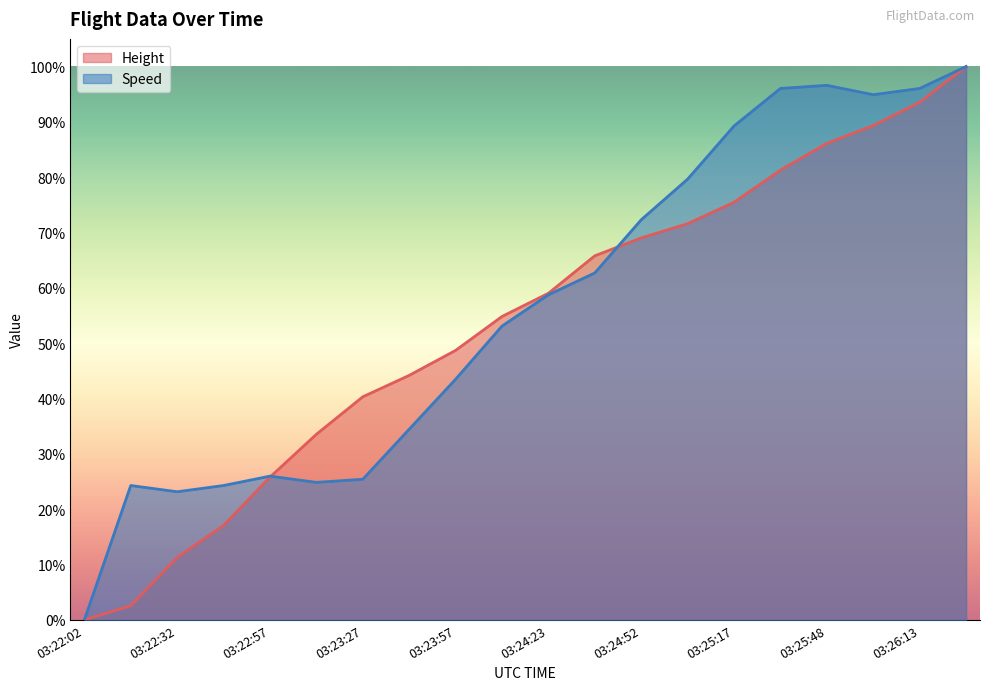

The Speed series shows -0.7 at 03:22:02. True or false?

False